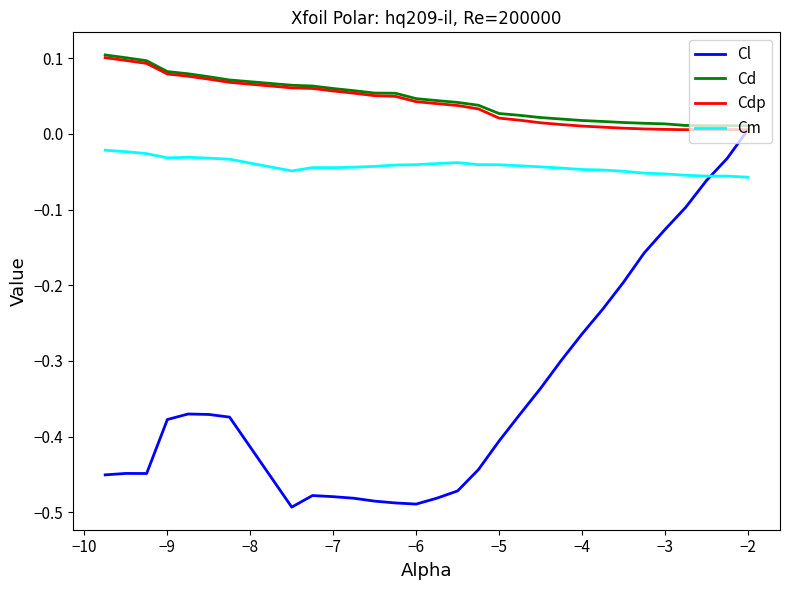

How many Cd values are between 0 and 1?

30